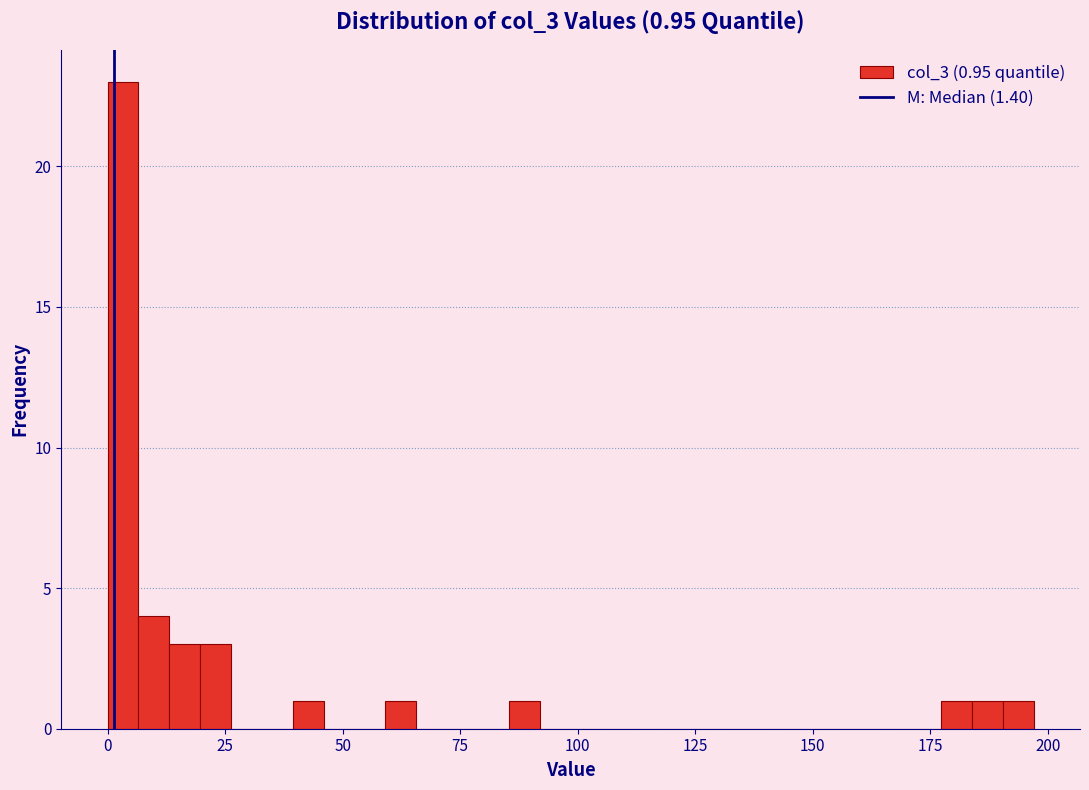

Read against the x-axis, roughly where is the centre of the tallest bar?

5